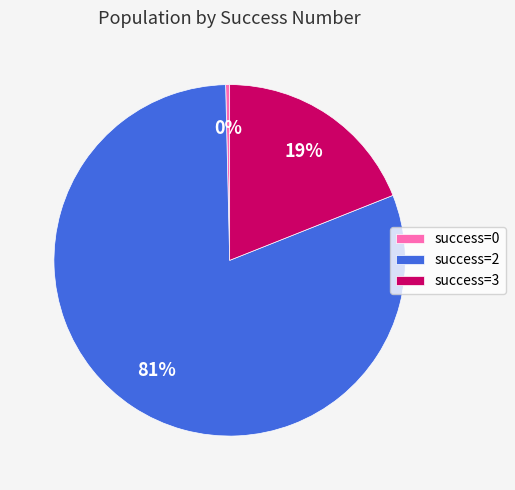

What percentage is the success=2 slice, to the nearest percent?

81%